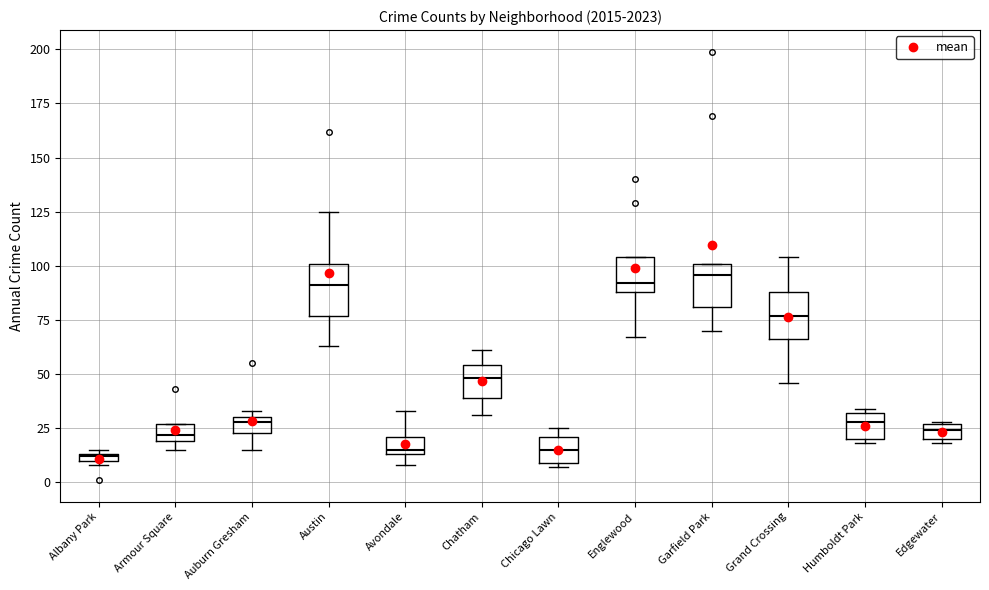

Where is the upper edge of the box for Edgewater on the y-axis? The values are not printed on the chart, so give them approximately, as read against the axis.

25